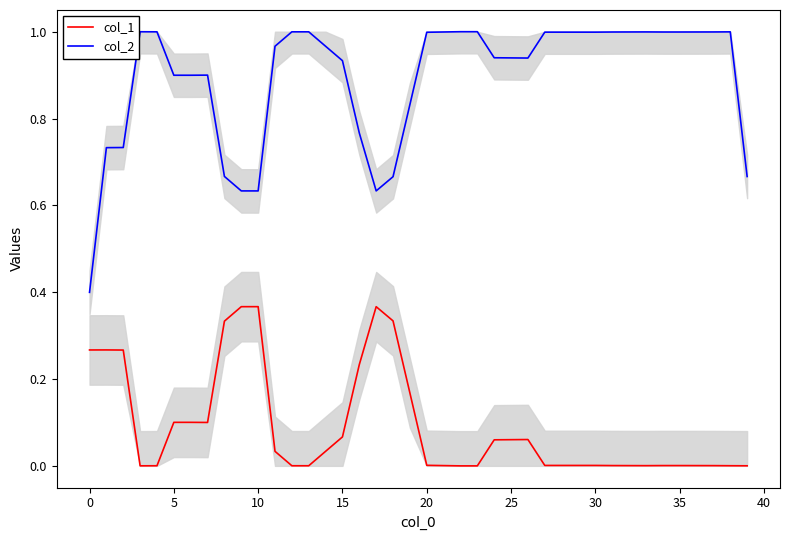

True or false: col_2 and col_1 intersect in this chart.

False